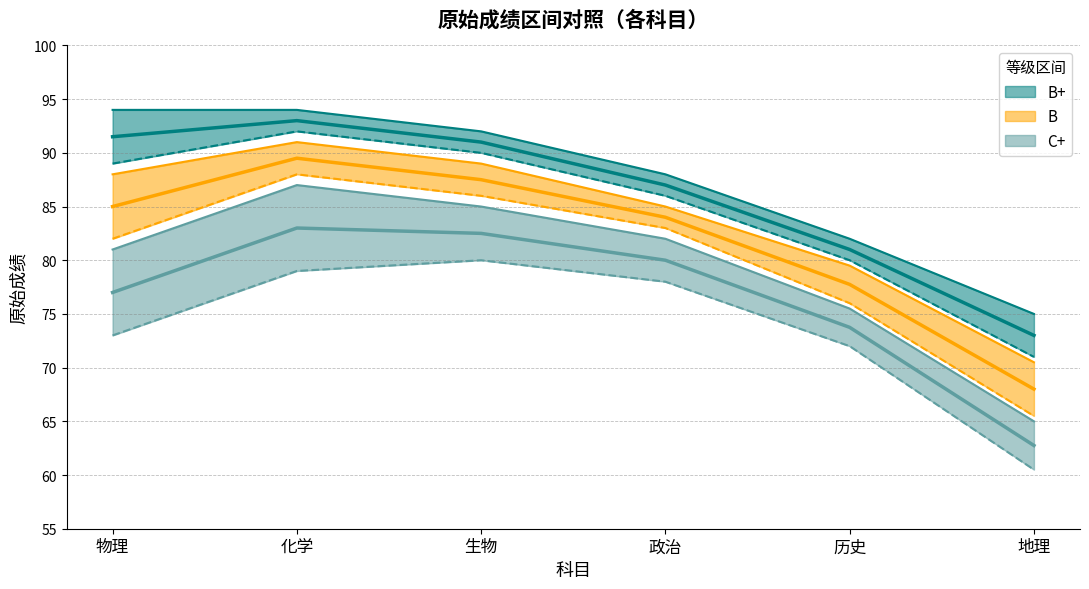

What is the label of the 2nd point from the left?

化学